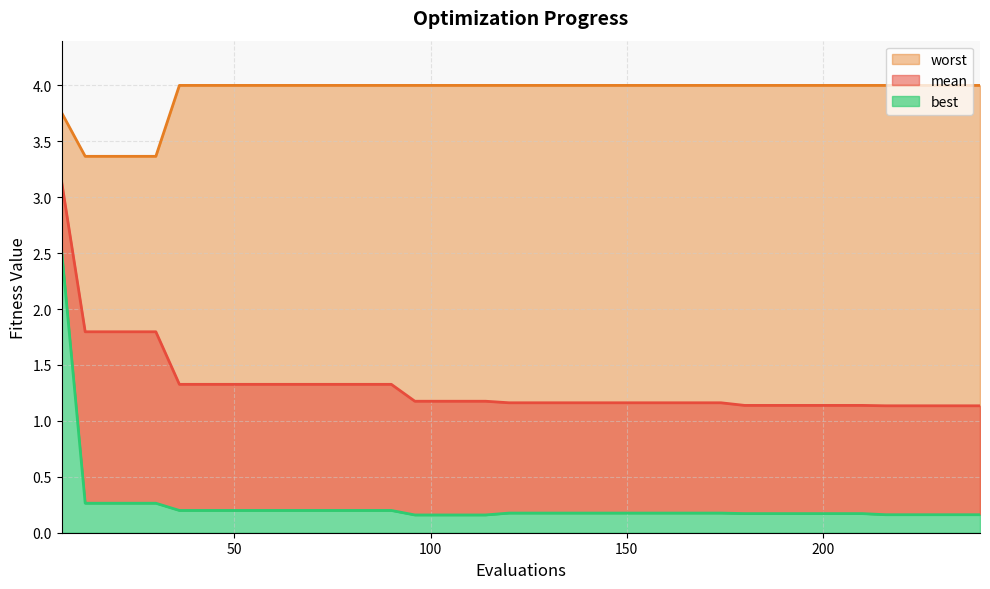

True or false: best and mean cross at least once.

False